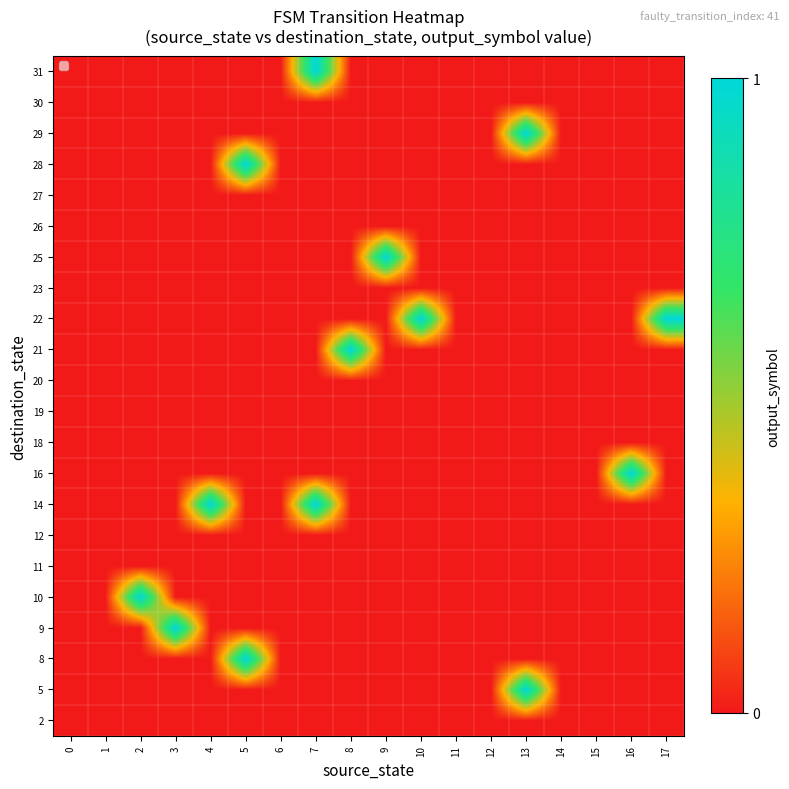

How many categories are shown in the chart?

18